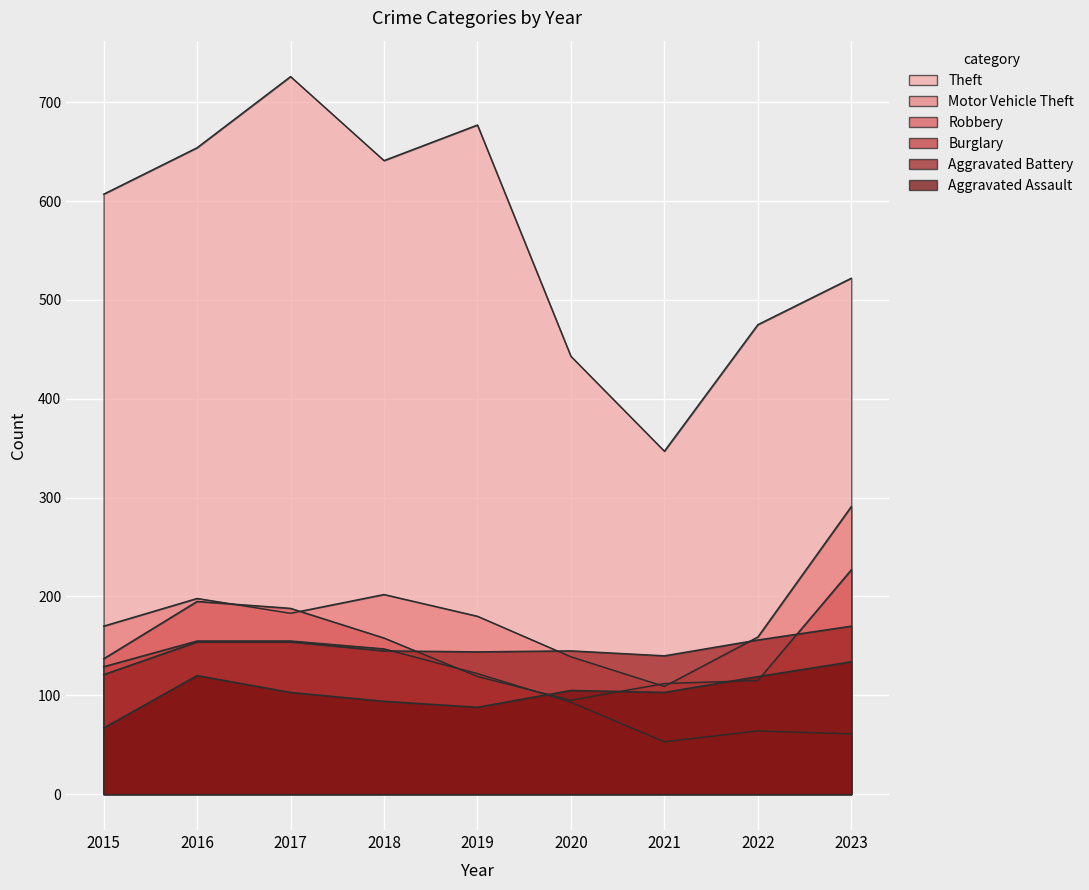

How many lines are shown in the chart?

6